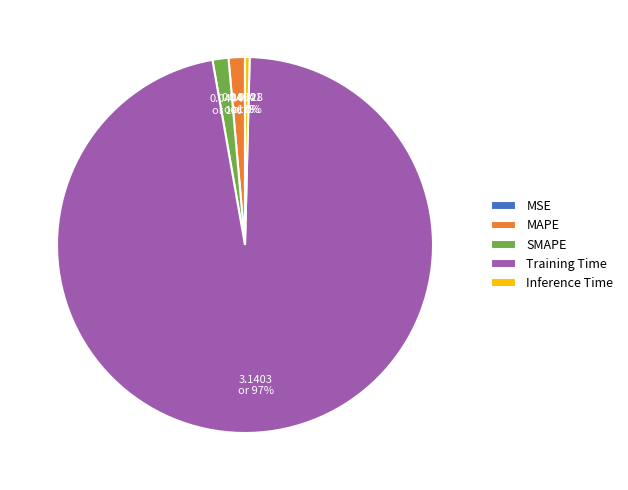

What is the majority slice?

Training Time